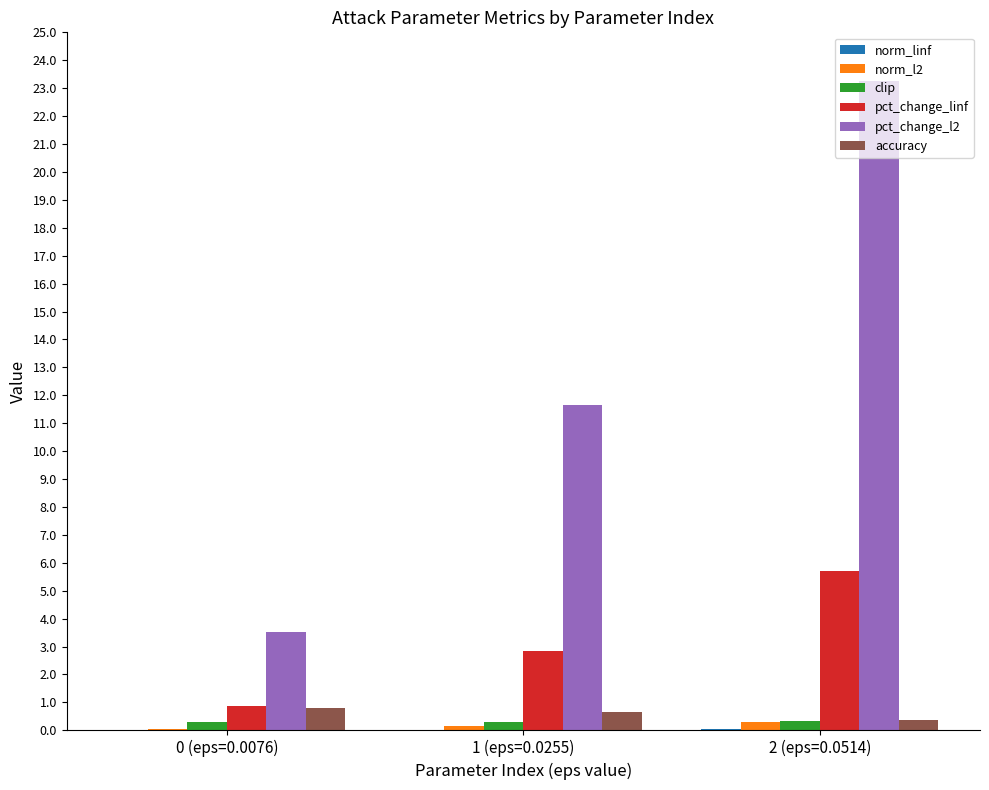

Read the norm_l2 value at 1 (eps=0.0255).

0.2